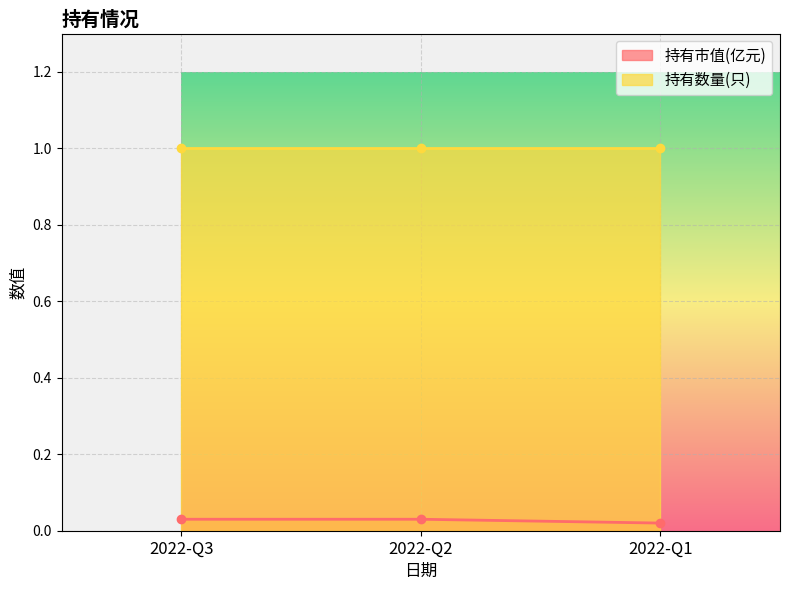

How many 持有市值(亿元) values are between 0 and 1?

3